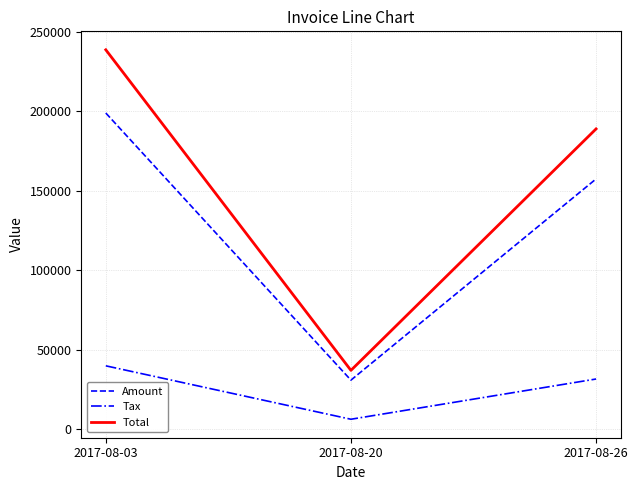

Count the number of data series in this chart.

3